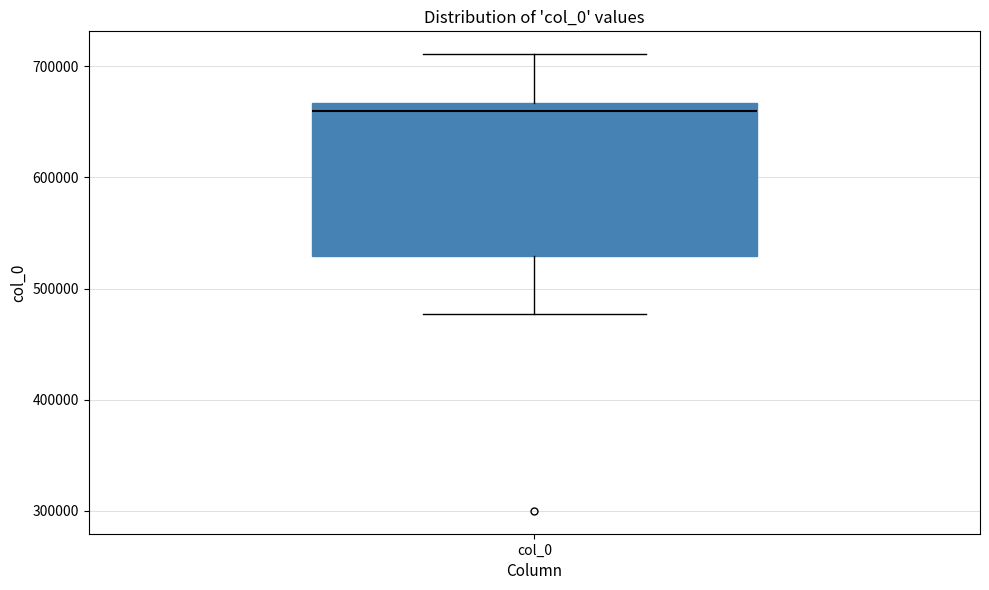

Transcribe this box plot: give where the median line is, the range the box spans, and where the two whiskers end, as read against the y-axis. The values are not printed on the chart, so give them approximately, as read against the axis.

median 660000, box 530000 to 670000, whiskers 480000 to 710000